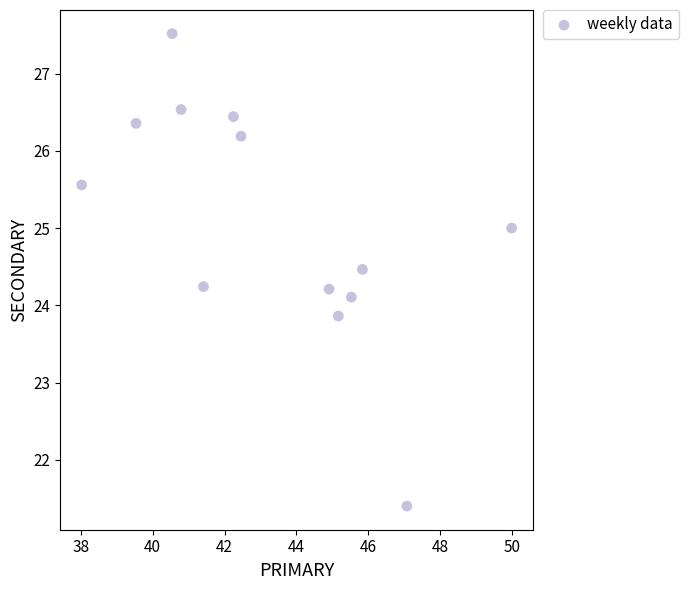

What is the range of X values (max minus min)?

12.0